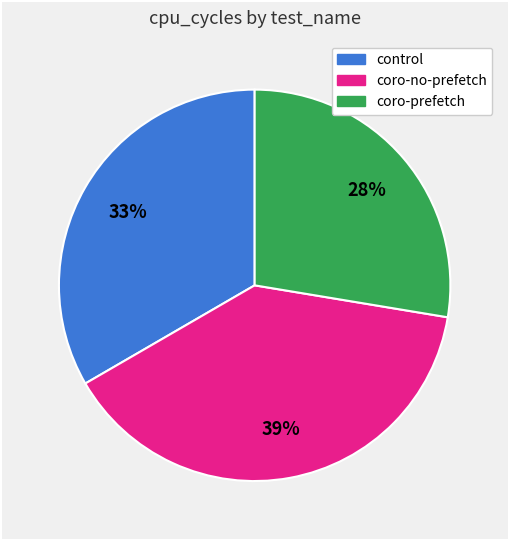

Approximately how many times larger is the value at coro-no-prefetch compared to coro-prefetch?

1.4